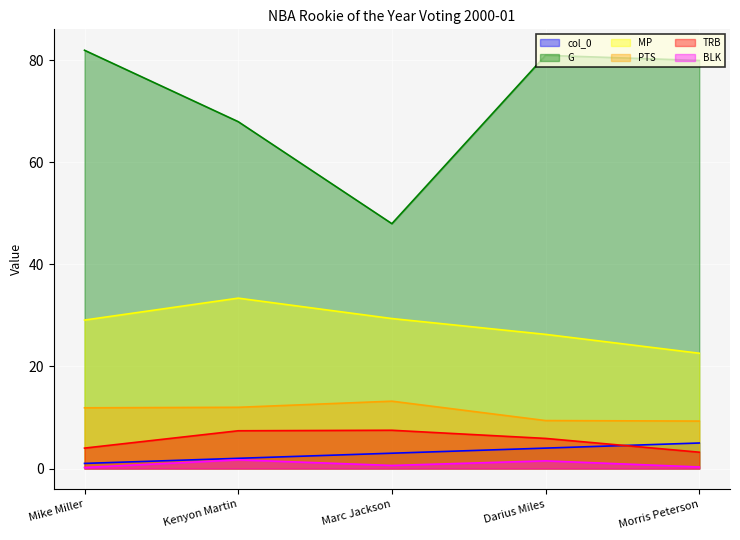

At which label is TRB closest to 5?

Darius Miles